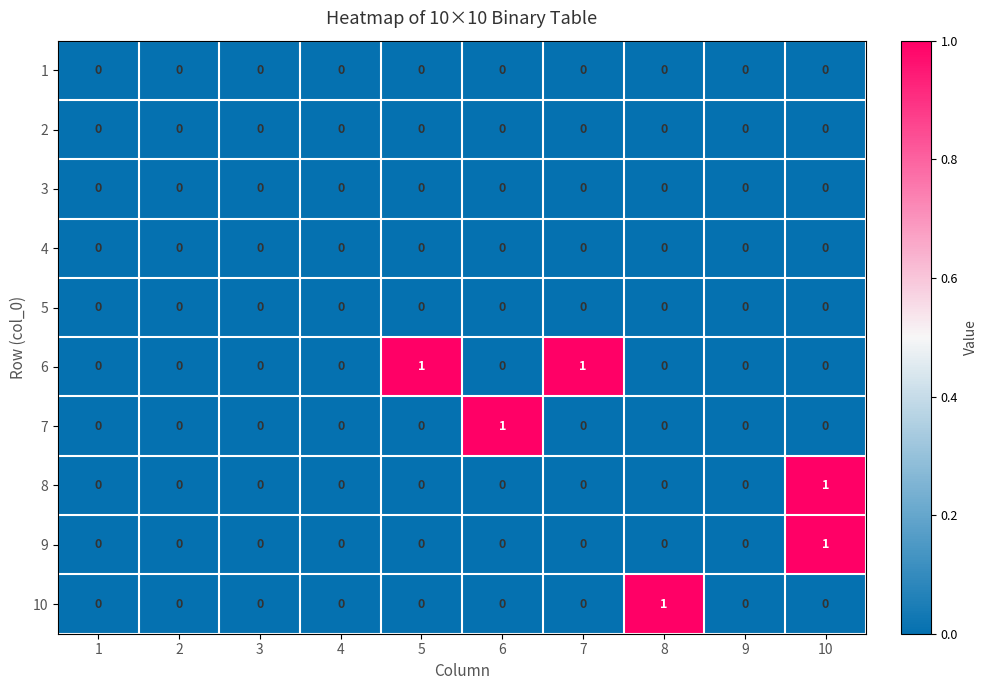

Between 8 and 9, which series saw the biggest shift?

10